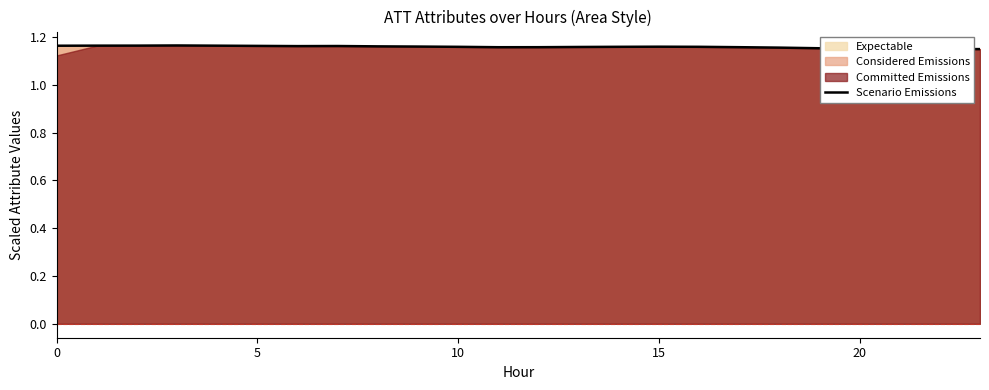

Count the values in the range 1 to 2.

24